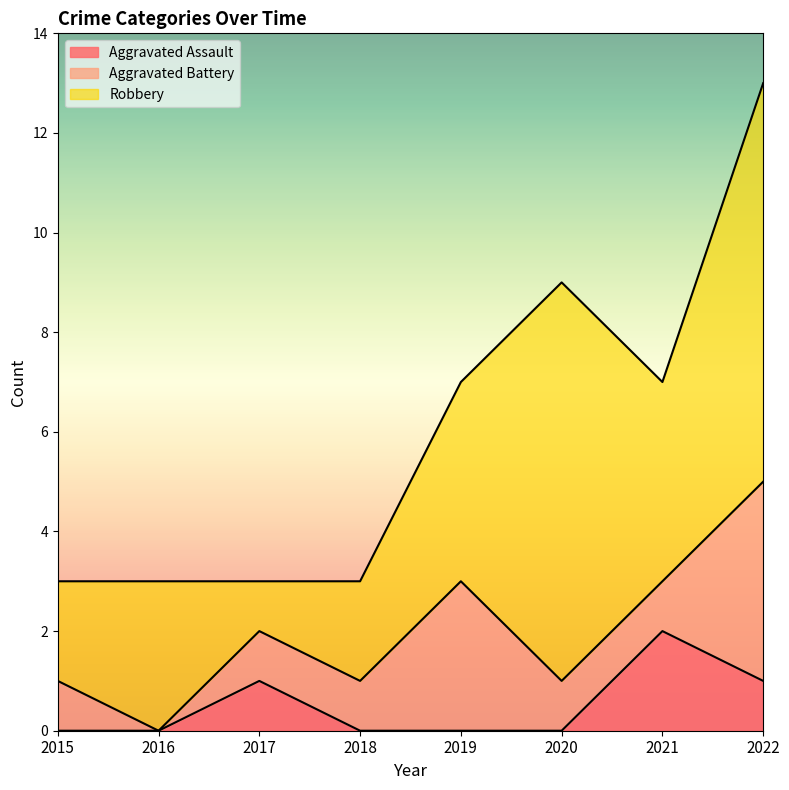

What is the difference between the maximum and minimum values in the Aggravated Battery series?

4